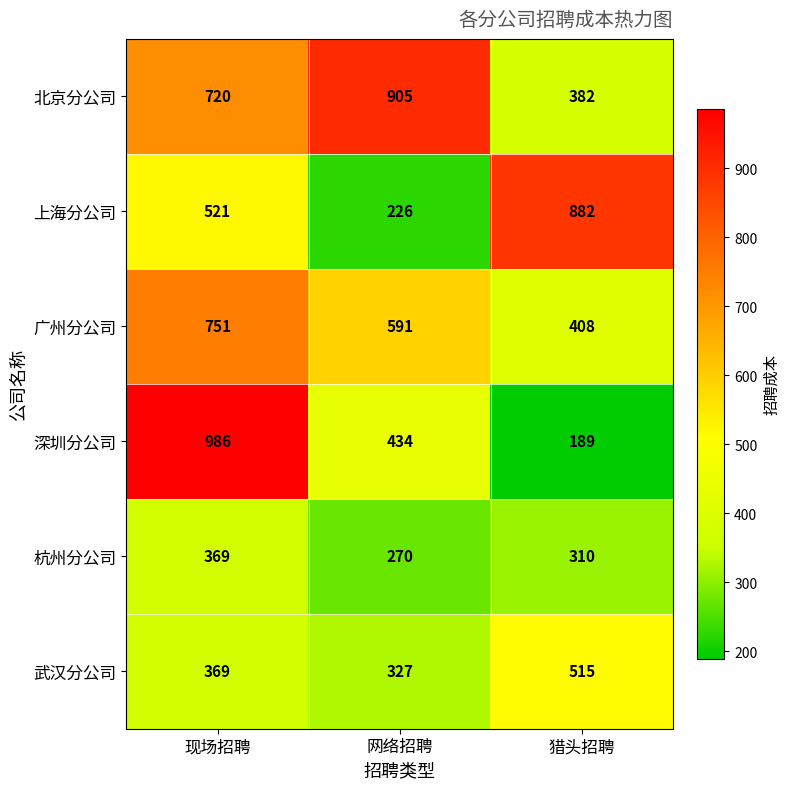

At which label is 北京分公司 closest to 643?

现场招聘